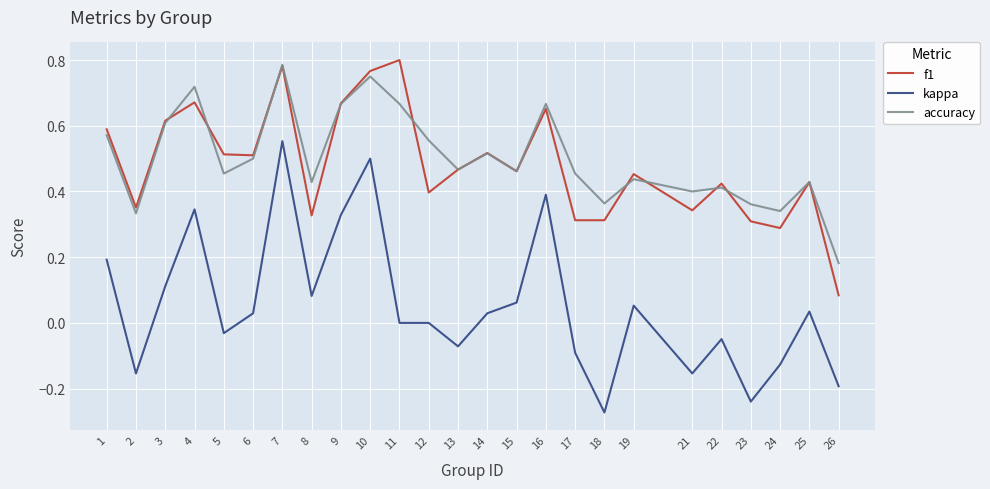

What are all the series names shown in the legend?

f1, kappa, accuracy